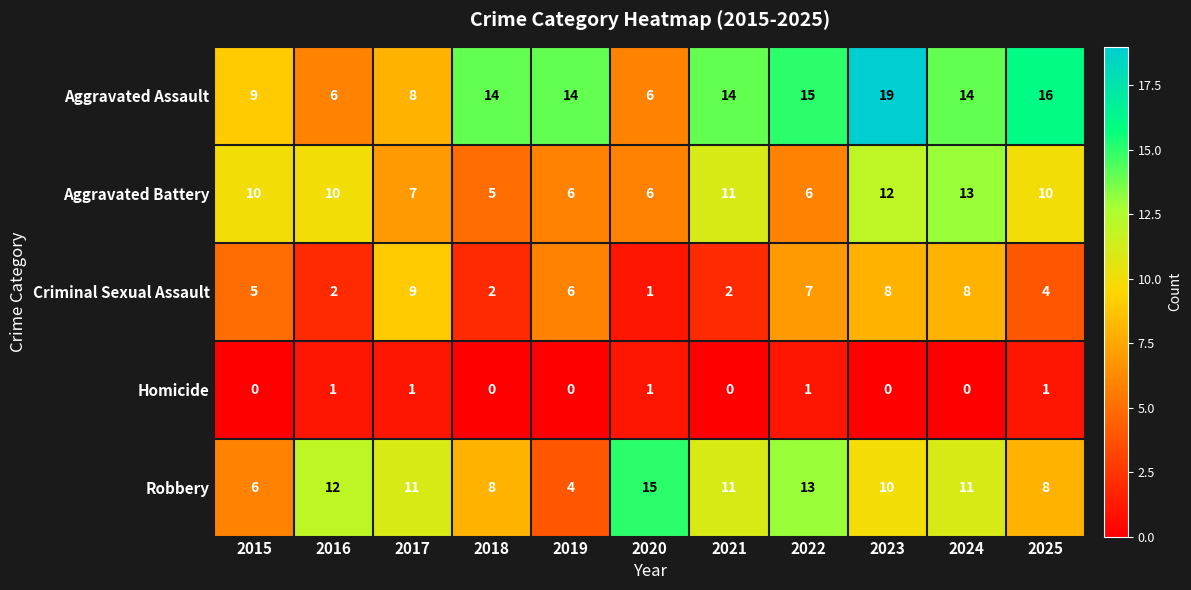

Read the Aggravated Assault value at 2015.

9